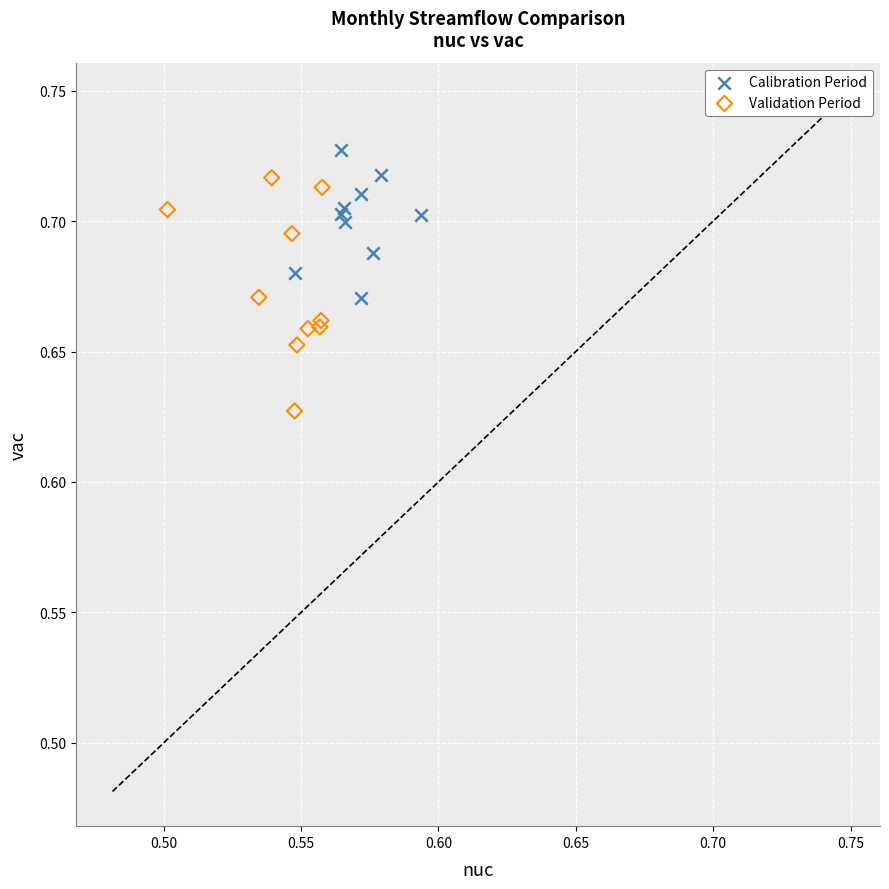

What are all the series names shown in the legend?

Calibration Period, Validation Period